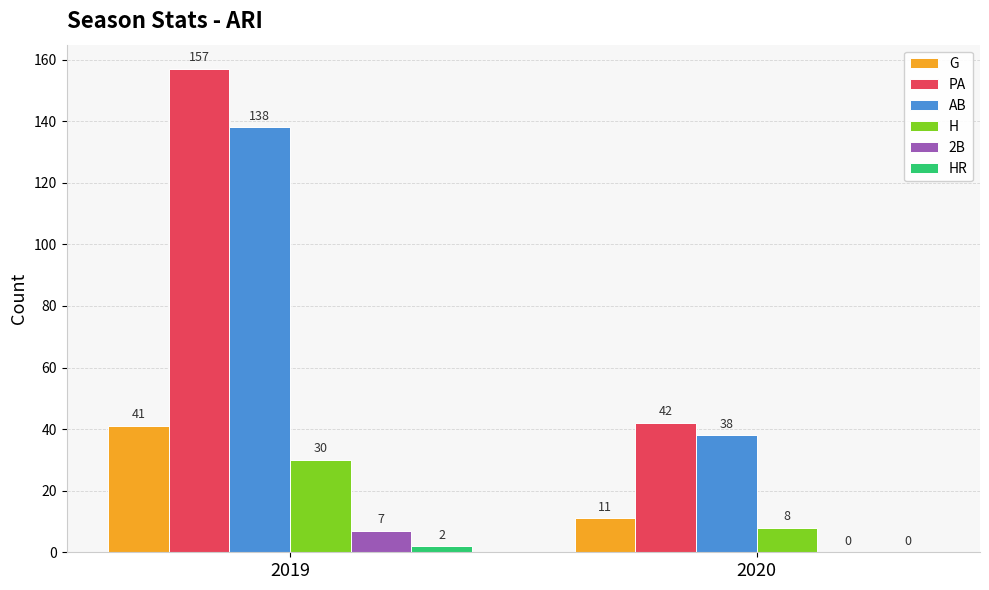

At which category is the sum across all series the highest?

2019